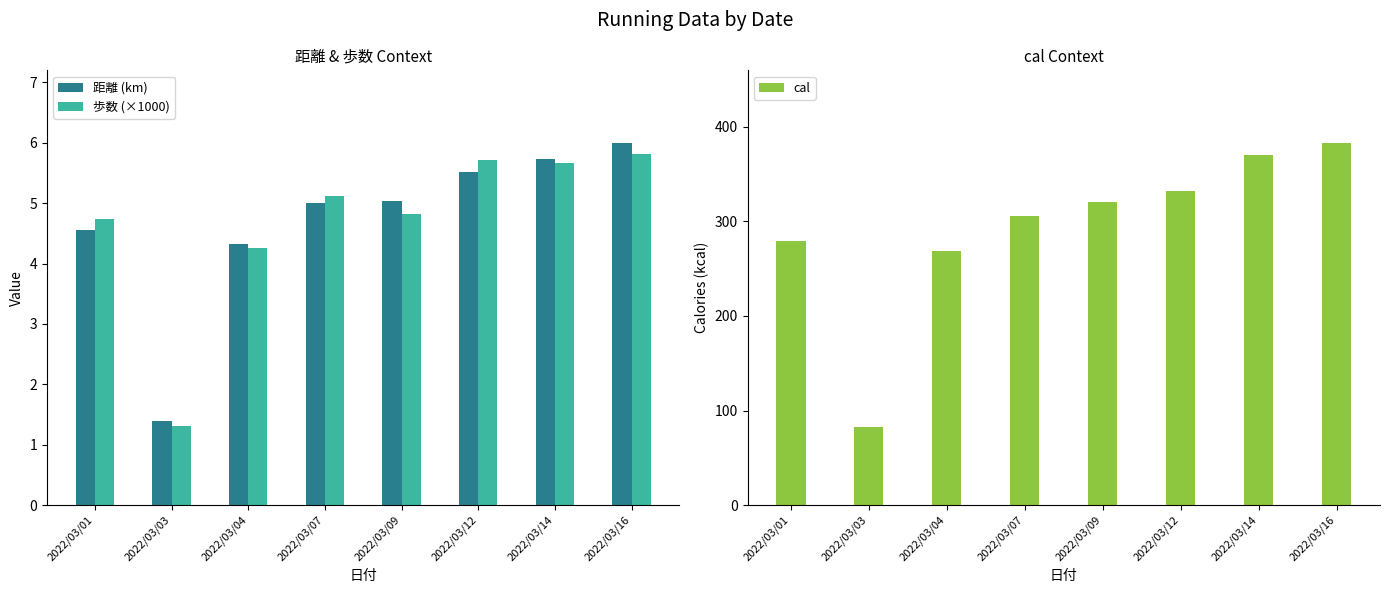

The 距離 (km) series shows 5.0 at 2022/03/09. True or false?

True